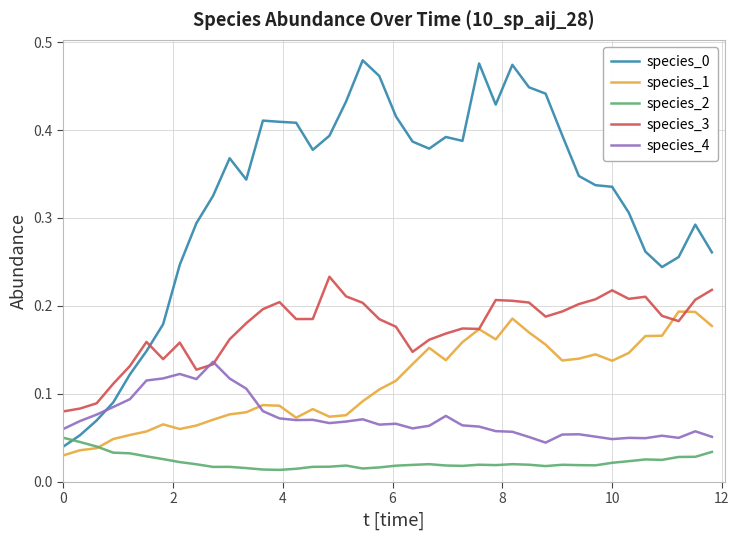

How many times do species_0 and species_2 cross each other?

1